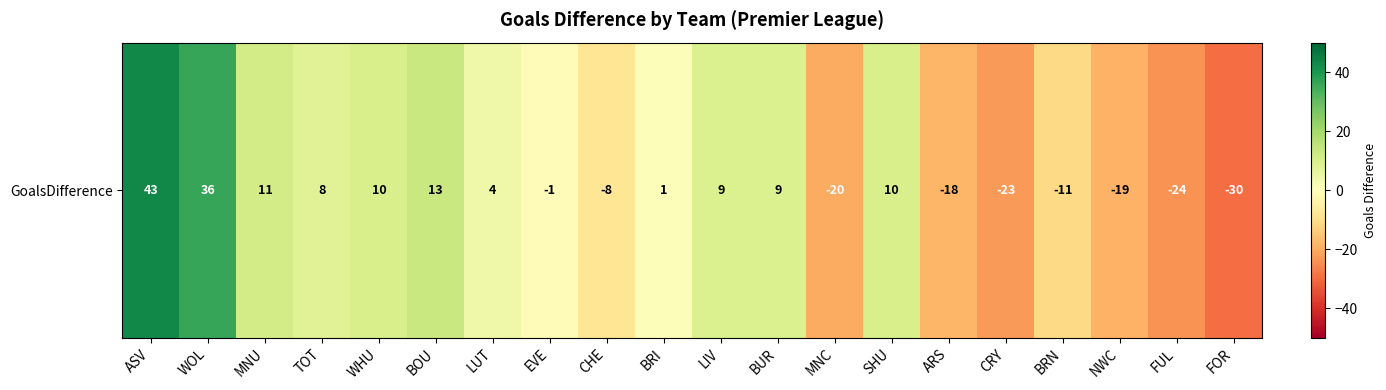

Which label corresponds to the largest value in the chart?

ASV